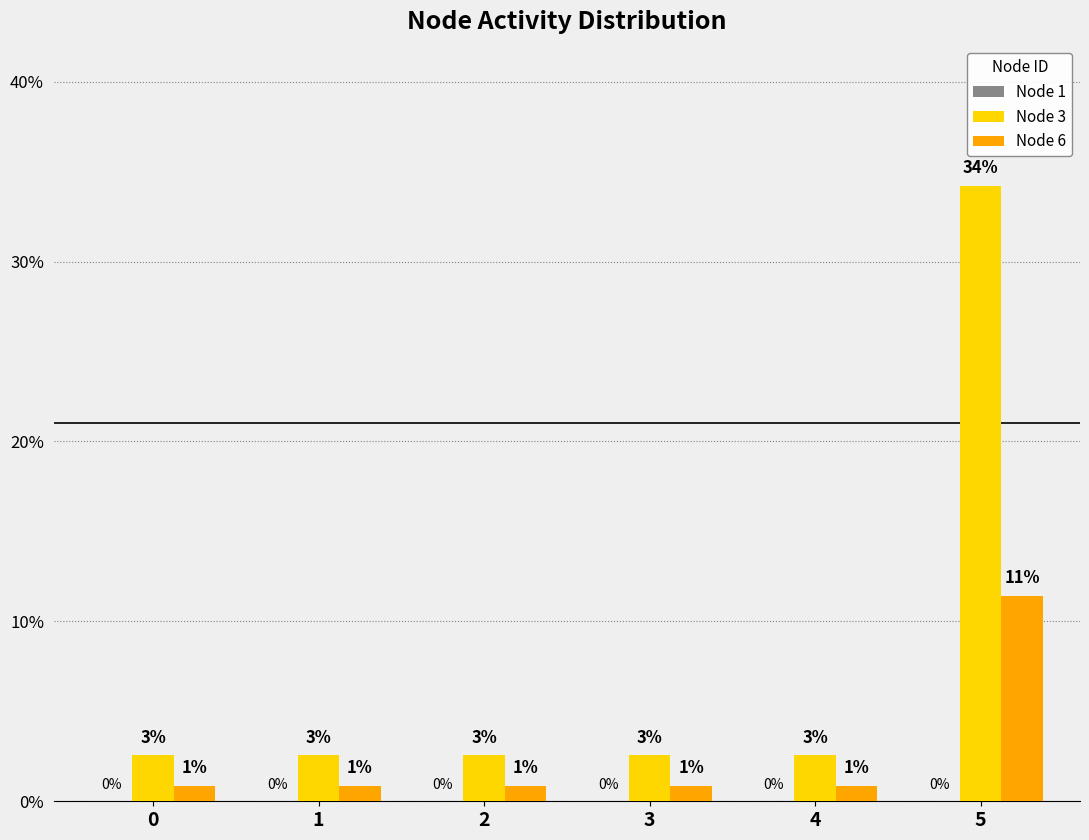

At which category is the sum across all series the highest?

5